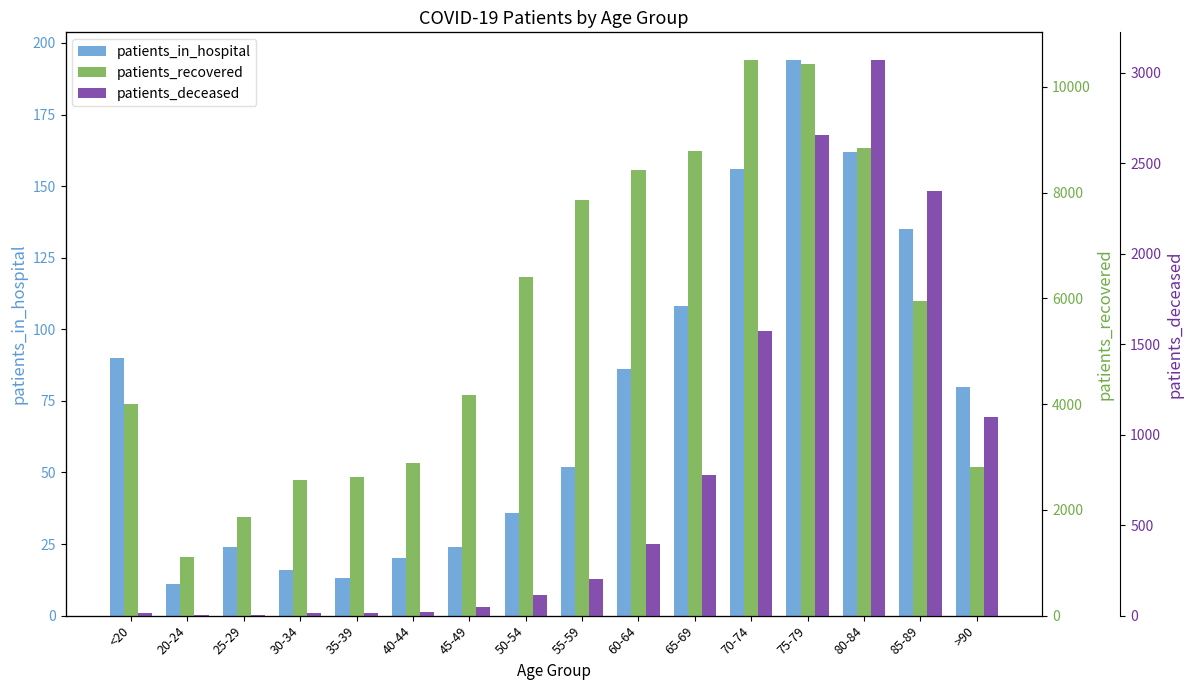

Are the bars grouped side by side (vs. stacked)?

Yes